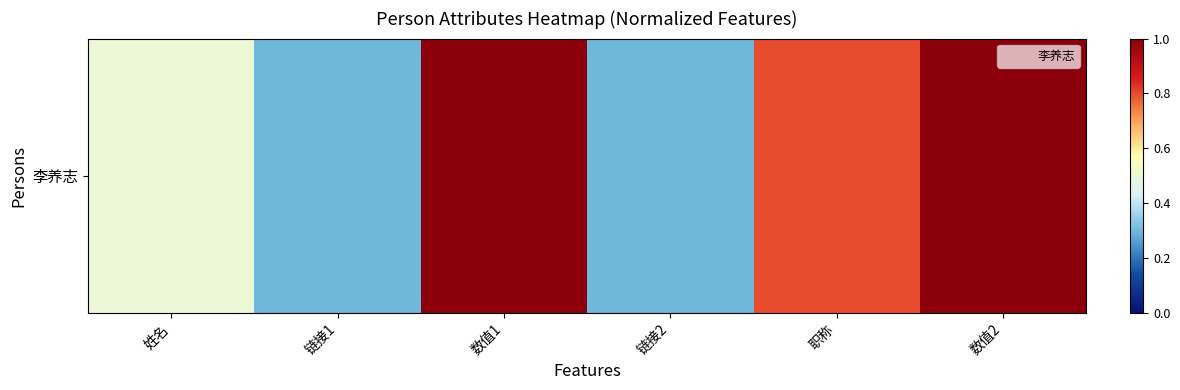

What is the smallest value displayed?

0.3